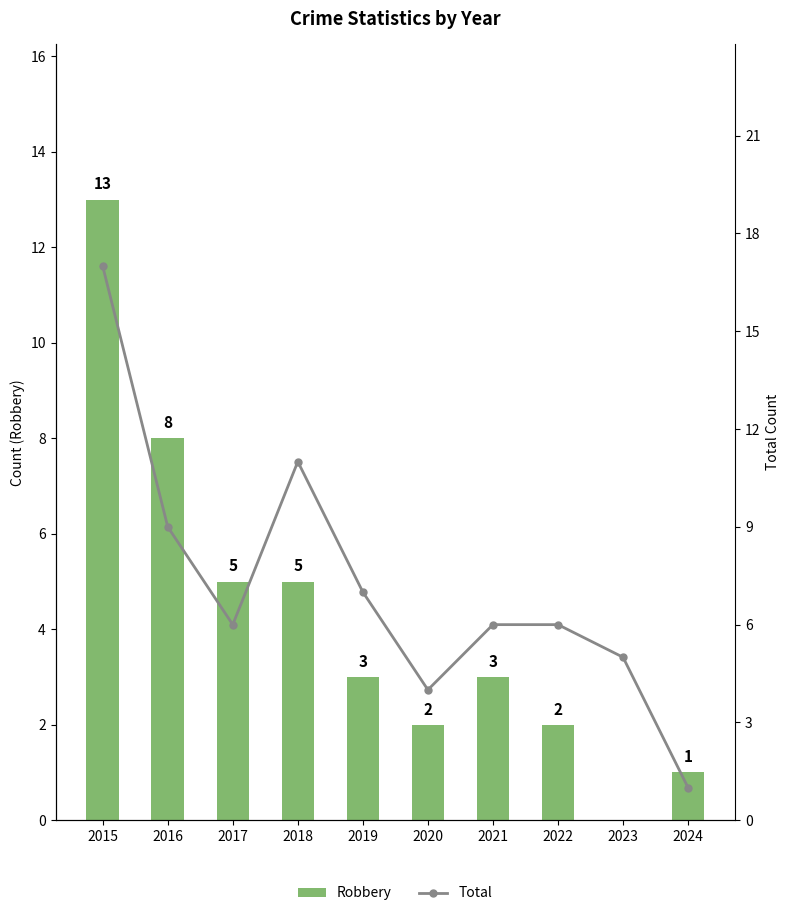

At how many categories does at least one series exceed 9?

2